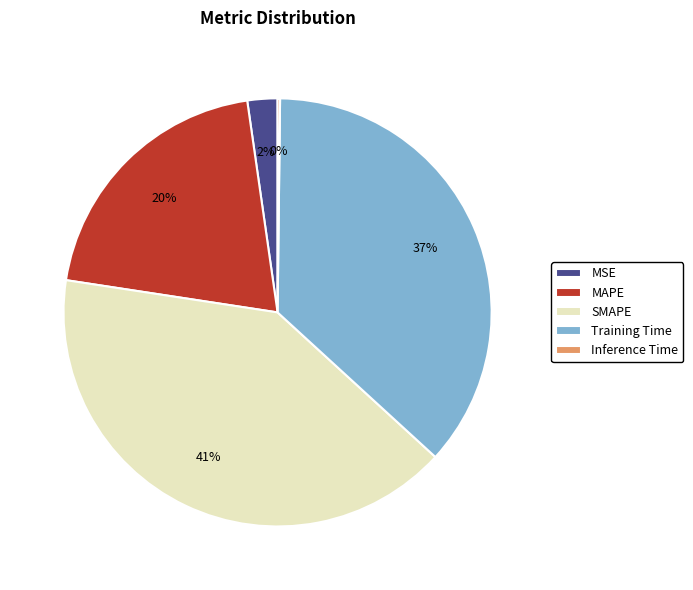

Do SMAPE and MAPE together represent more than half of the pie?

Yes